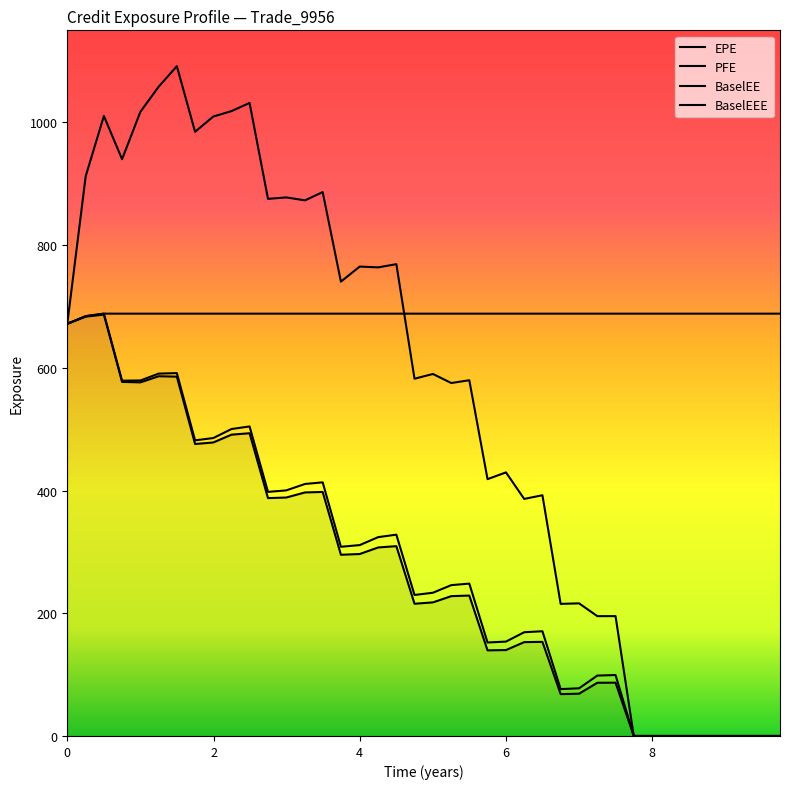

Where is the first local minimum for BaselEE?

6